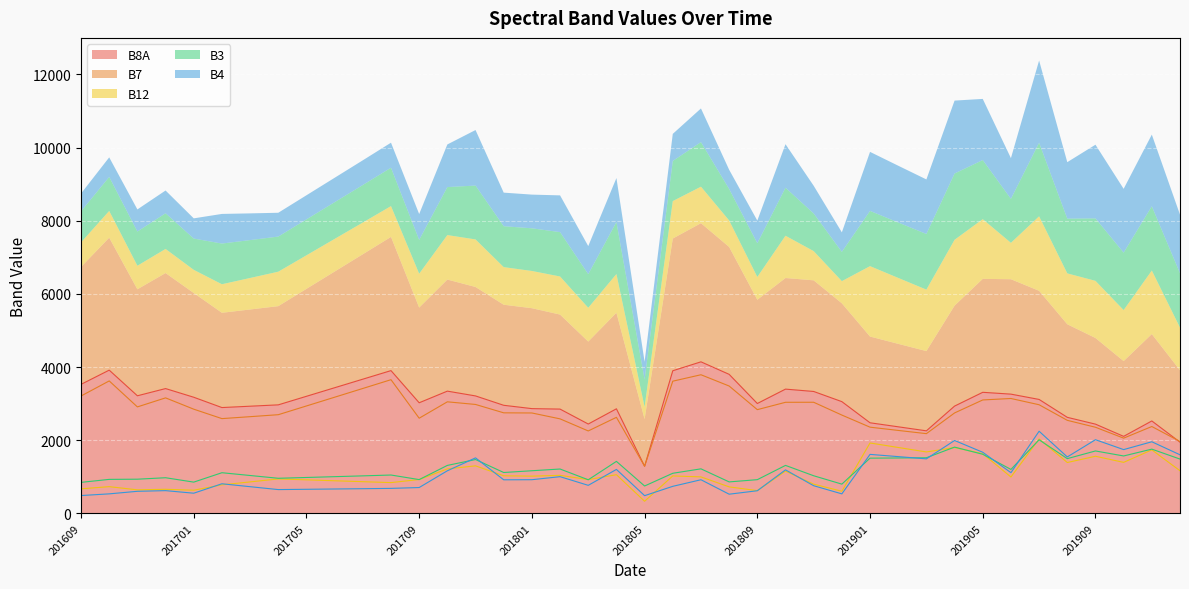

Reading left to right, extract all data points from this chart.

B8A: 3527	3916	3215	3412	3175	2893	2930	2967	3201	3435	3669	3903	3024	3342	3211	2955	2864	2851	2443	2859	1290	3899	4143	3801	3004	3397	3333	3055	2477	2367	2257	2933	3310	3260	3115	2626	2440	2106	2527	1947
B7: 3209	3621	2911	3158	2849	2591	2644	2698	2937	3176	3415	3655	2602	3050	2978	2749	2745	2584	2254	2626	1288	3614	3790	3482	2836	3037	3038	2688	2357	2268	2180	2746	3101	3141	2970	2544	2355	2057	2375	1966
B12: 672	731	644	659	634	780	861	942	917	892	867	842	926	1216	1300	1028	1018	1041	924	1058	332	1024	998	725	623	1156	799	606	1925	1802	1680	1800	1632	995	2036	1391	1562	1395	1737	1166
B3: 848	930	935	975	855	1112	1036	960	982	1004	1026	1049	924	1312	1472	1118	1166	1213	919	1422	749	1097	1218	861	922	1312	1029	800	1510	1515	1521	1812	1616	1202	2012	1497	1707	1570	1757	1485
B4: 488	534	604	622	552	810	730	651	659	667	675	684	707	1165	1518	918	921	1004	767	1202	485	740	920	525	619	1190	757	534	1613	1552	1491	1993	1671	1113	2246	1543	2014	1744	1958	1602